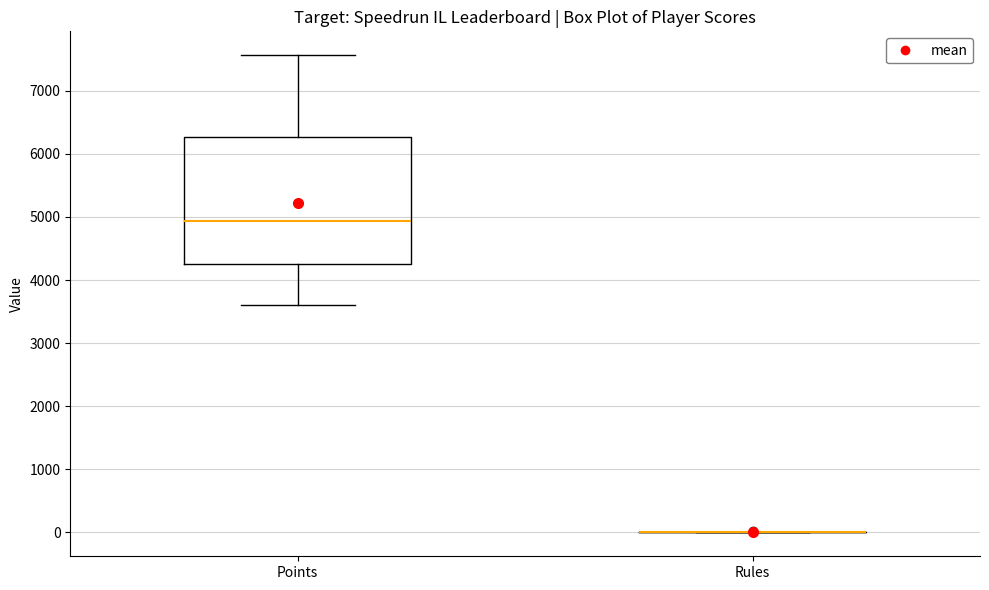

Reading left to right, read every box against the y-axis: the position of its median line, the range the box covers, and the ends of its whiskers. The values are not printed on the chart, so give them approximately, as read against the axis.

Points: median 4900, box 4300 to 6300, whiskers 3600 to 7600
Rules: box collapsed to a line at 0, whiskers 0 to 0